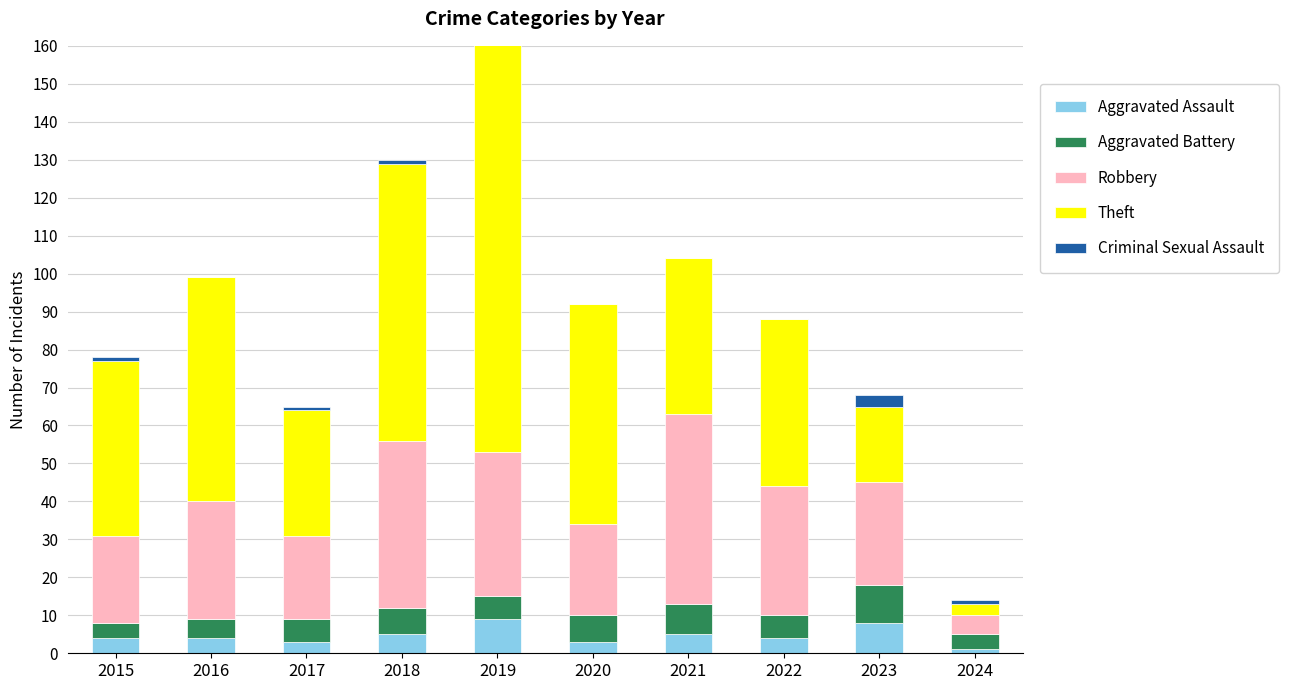

What is the value of the Robbery bar at the 1st from the left?

23